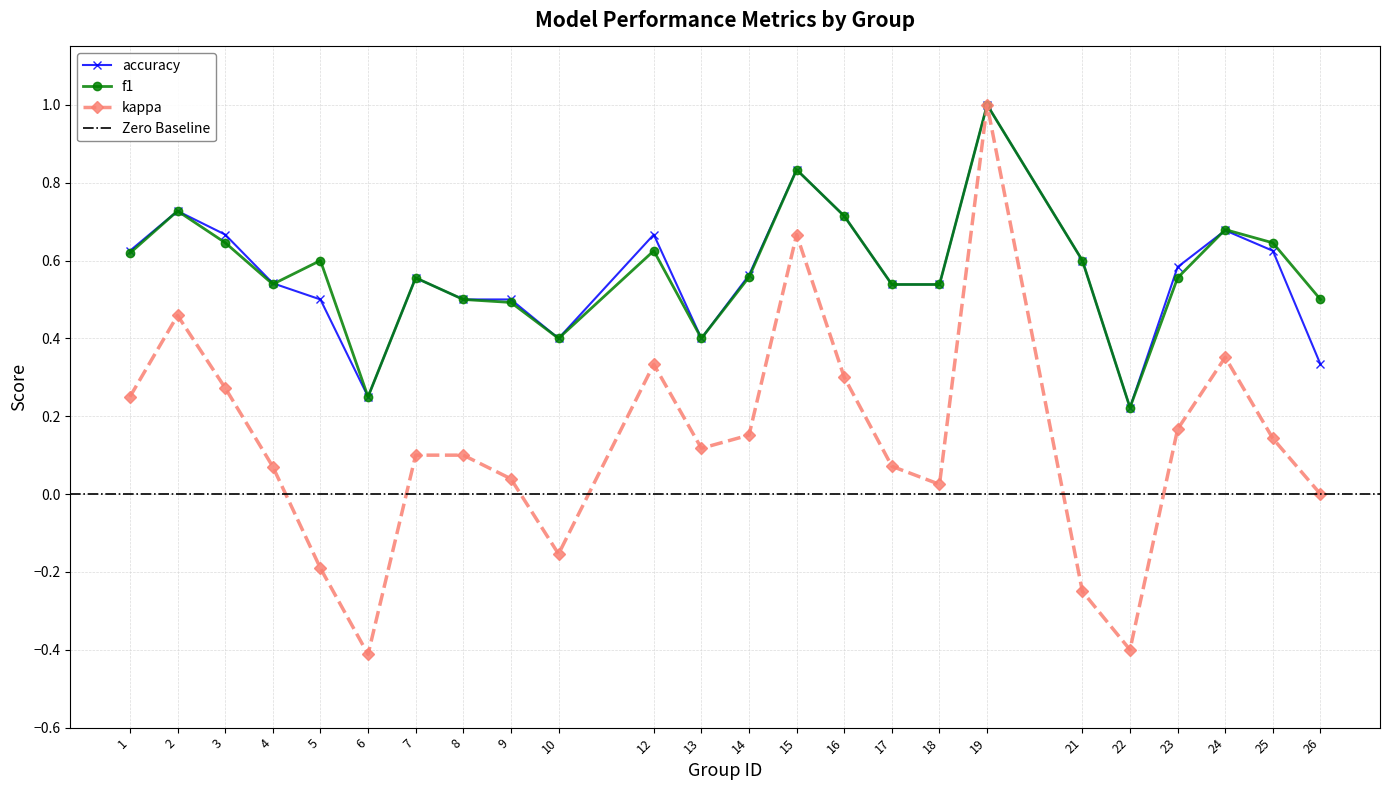

At which label is accuracy closest to 0?

22